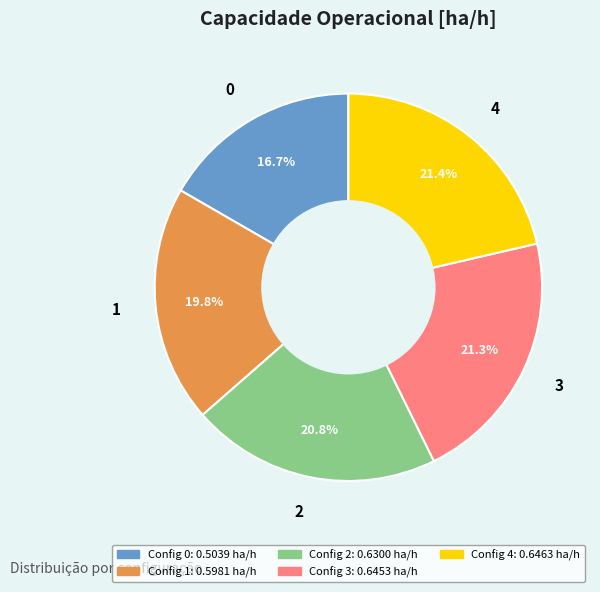

How many slices are in this pie chart?

5